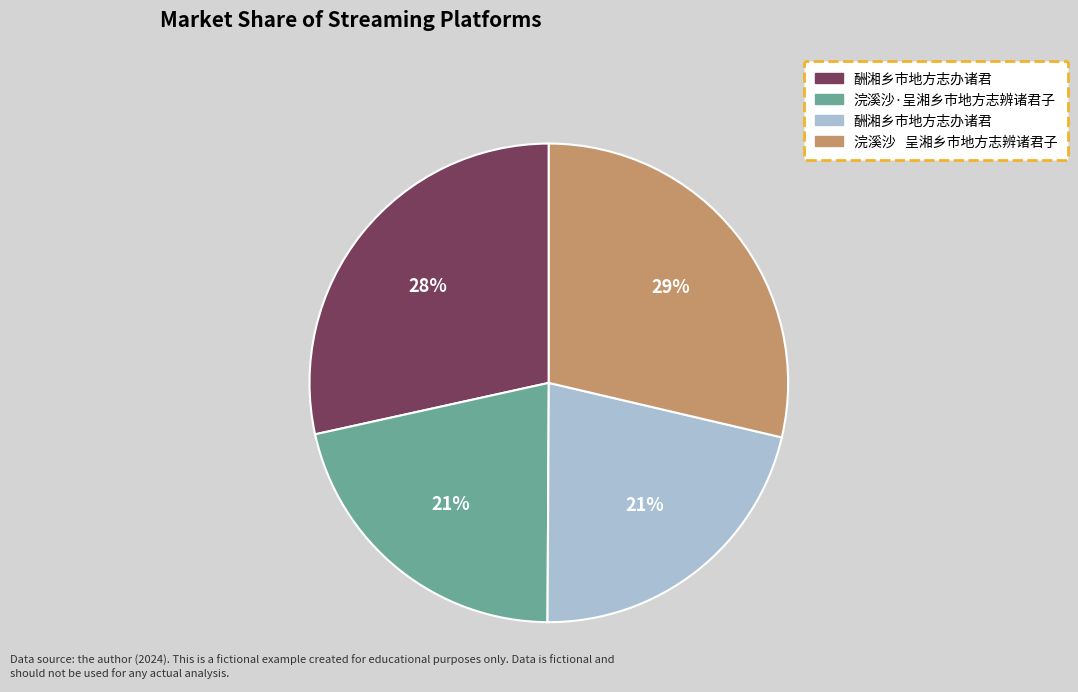

To the nearest percent, what is the average slice percentage?

25%